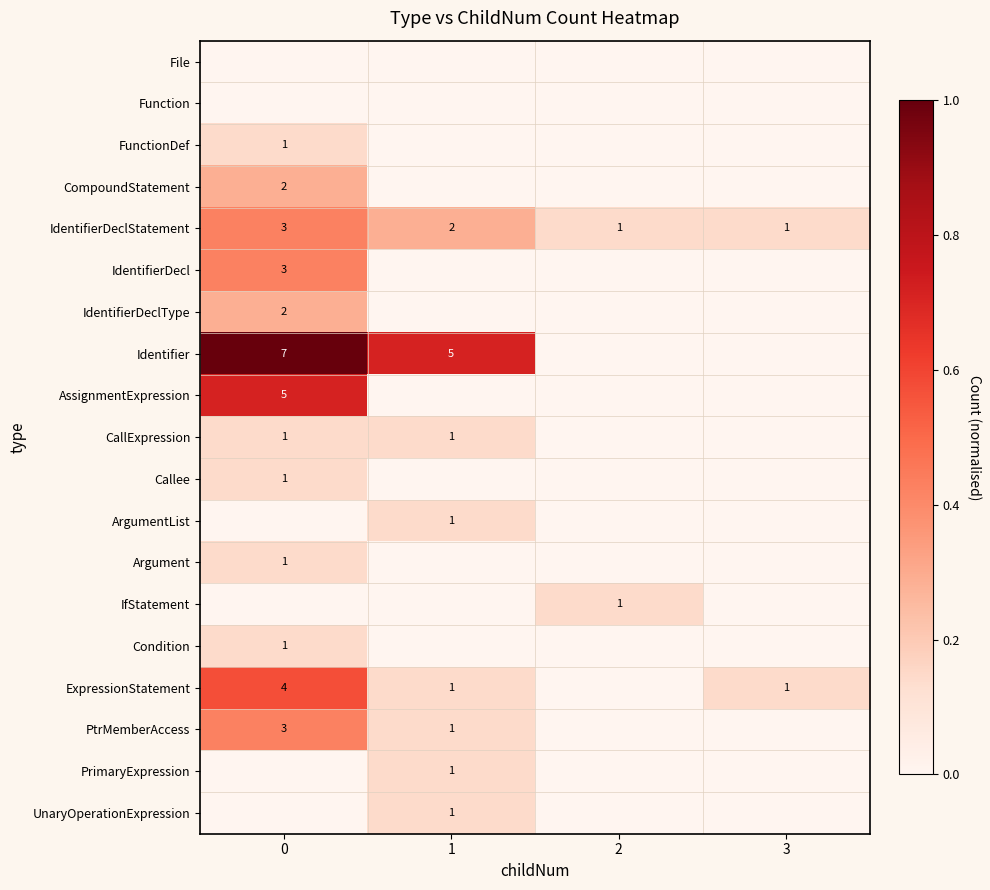

The IdentifierDeclStatement series shows 2 at 3. True or false?

False